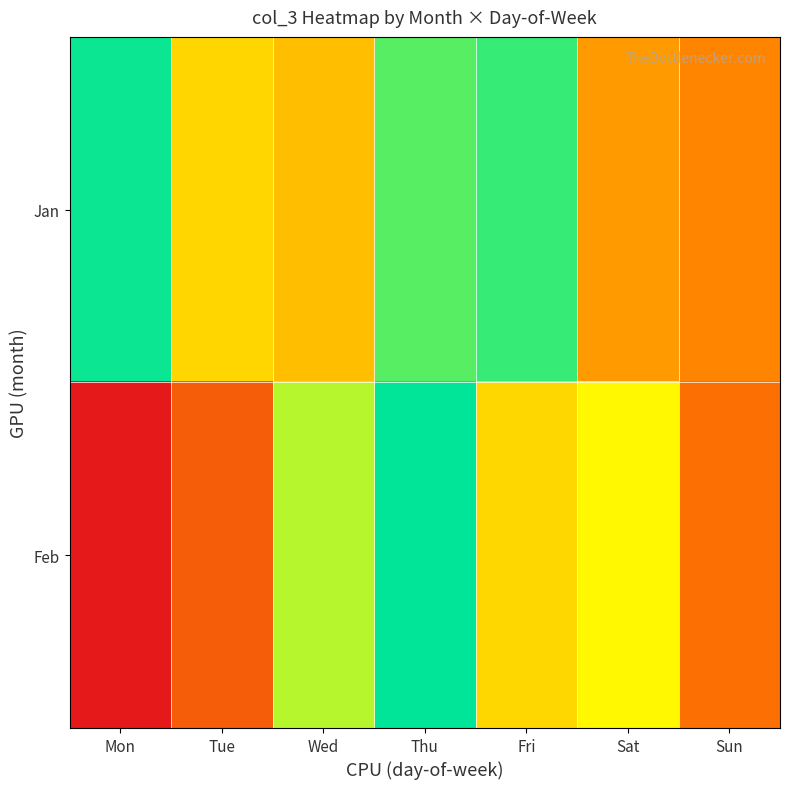

Rank the series by their average value, from highest to lowest.

Feb, Jan